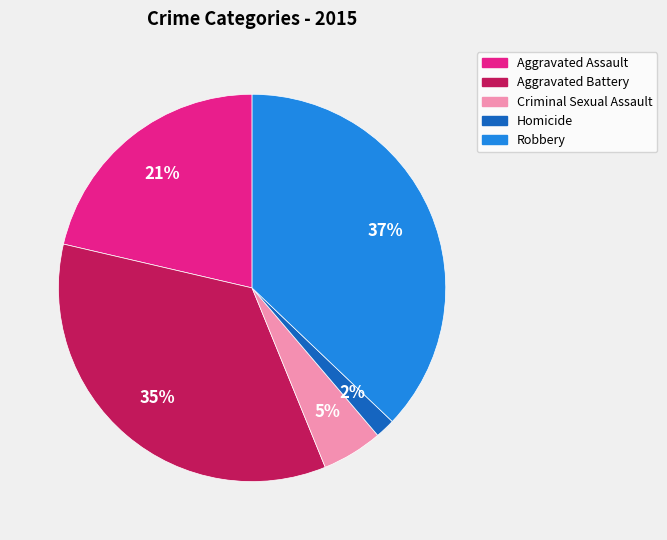

The Criminal Sexual Assault slice represents 5% of the pie. True or false?

True